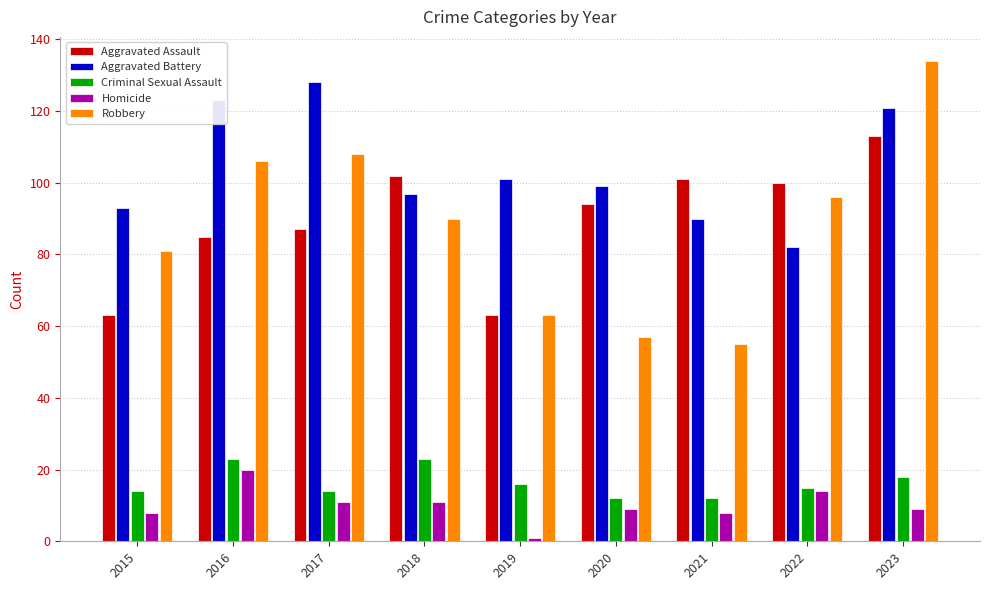

How many categories are shown in the chart?

9